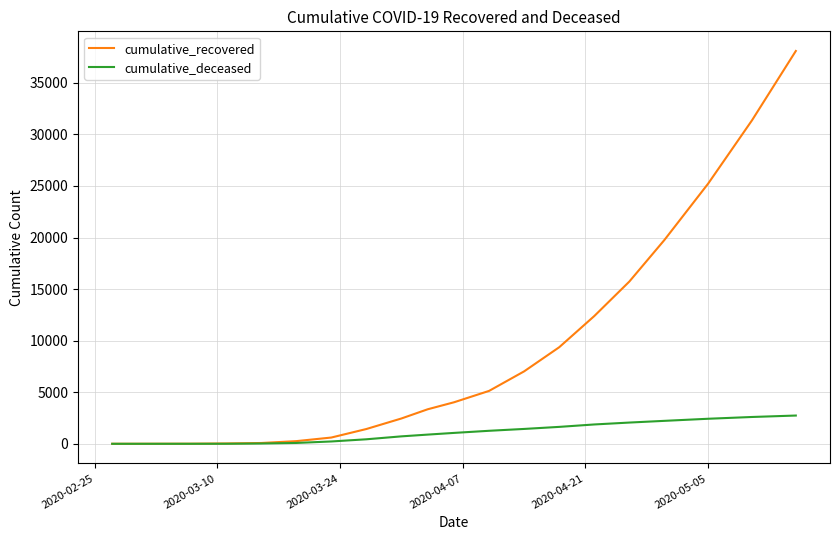

What is the average value of the cumulative_recovered series?

8817